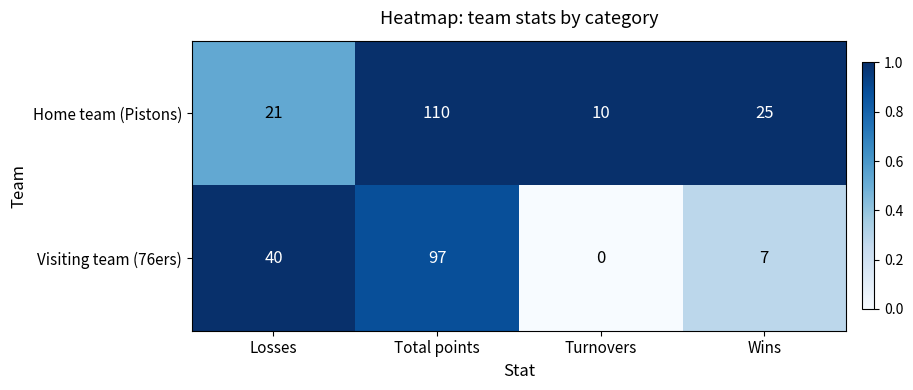

What is the spread (max minus min) of values at Wins?

18